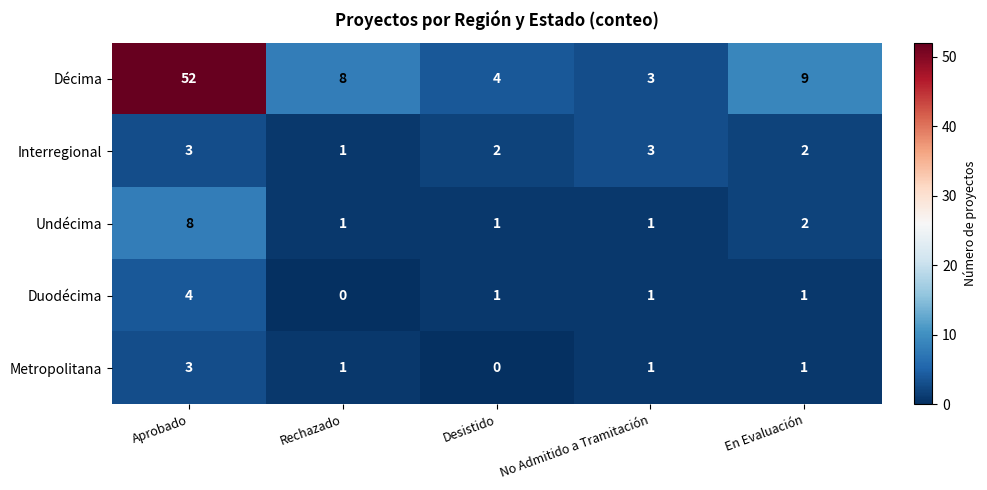

What is the sum of the Duodécima values at Aprobado and Desistido?

5